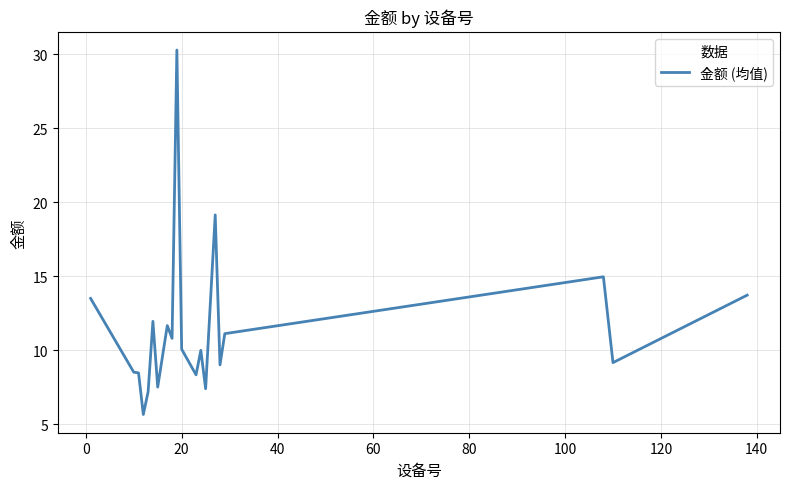

How many lines are shown in the chart?

1